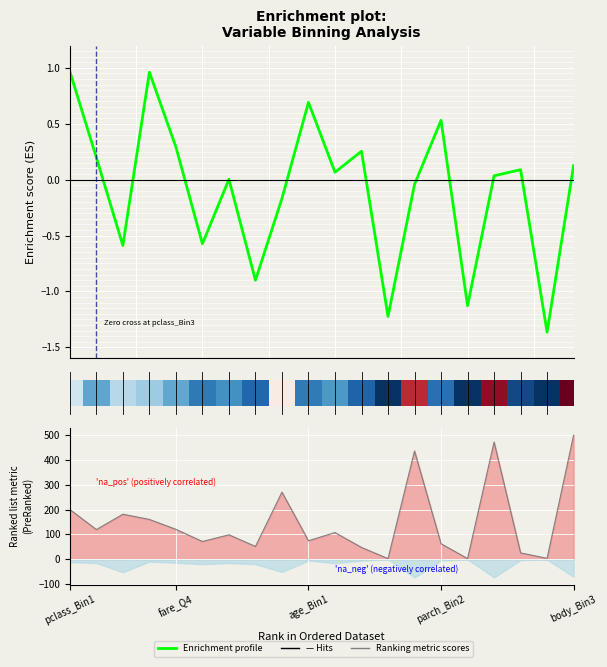

Rank the series by their average value, from lowest to highest.

Enrichment profile, Ranking metric scores